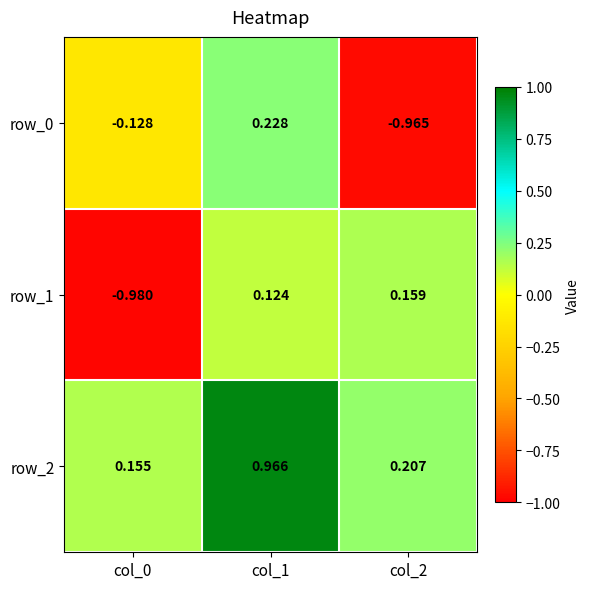

What is the difference between the highest and lowest values at col_2?

1.2